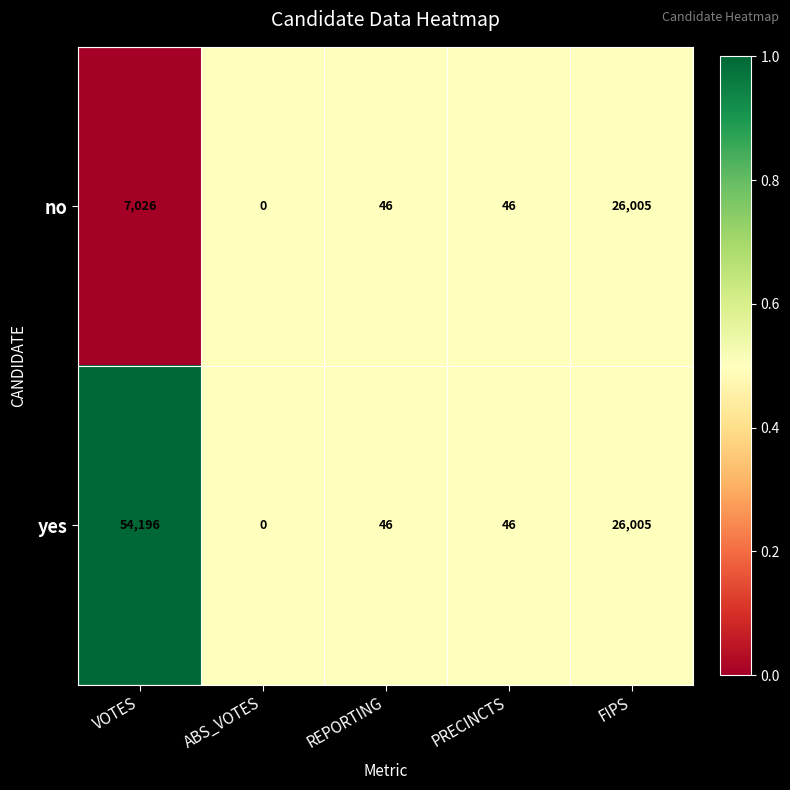

Which series has the largest total across all categories?

yes